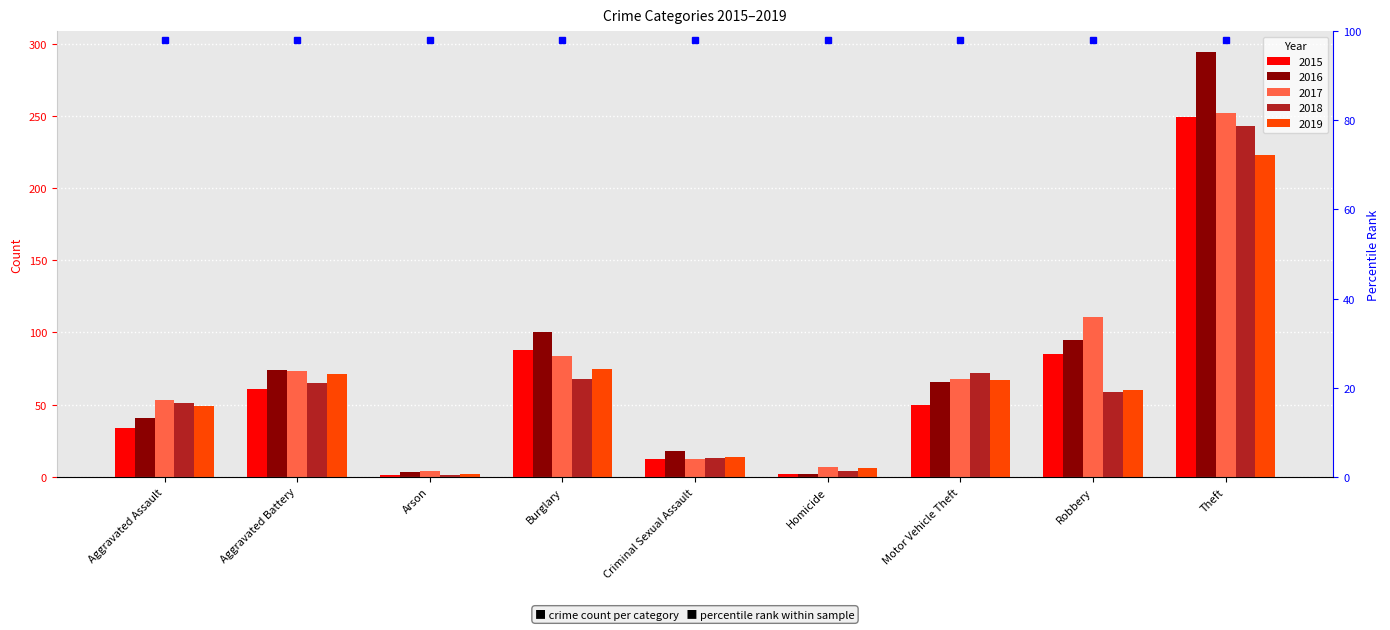

What is the average value of the 2017 series?

74